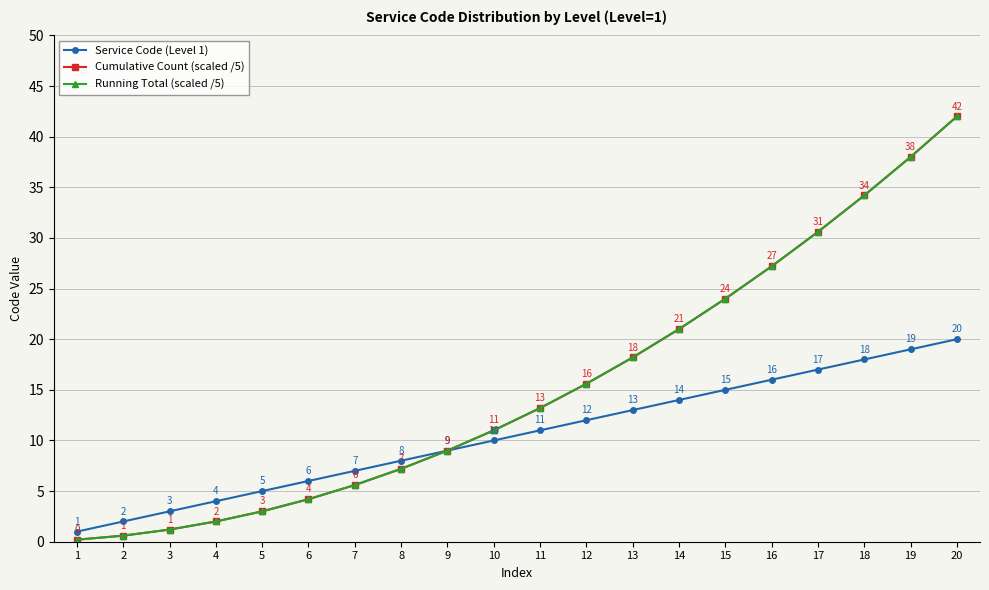

Reading right to left, extract all data points from this chart.

Service Code (Level 1): 20.0	19.0	18.0	17.0	16.0	15.0	14.0	13.0	12.0	11.0	10.0	9.0	8.0	7.0	6.0	5.0	4.0	3.0	2.0	1.0
Cumulative Count (scaled /5): 42.0	38.0	34.2	30.6	27.2	24.0	21.0	18.2	15.6	13.2	11.0	9.0	7.2	5.6	4.2	3.0	2.0	1.2	0.6	0.2
Running Total (scaled /5): 42.0	38.0	34.2	30.6	27.2	24.0	21.0	18.2	15.6	13.2	11.0	9.0	7.2	5.6	4.2	3.0	2.0	1.2	0.6	0.2